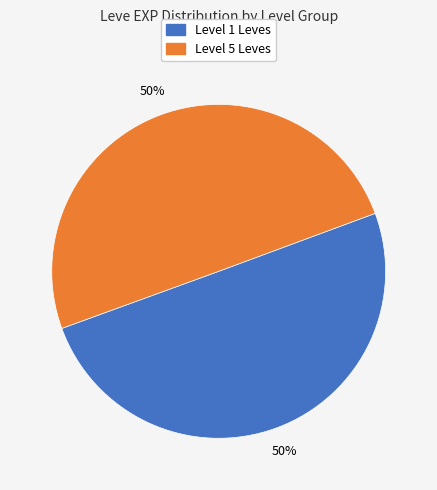

To the nearest percent, what is the average slice percentage?

50%